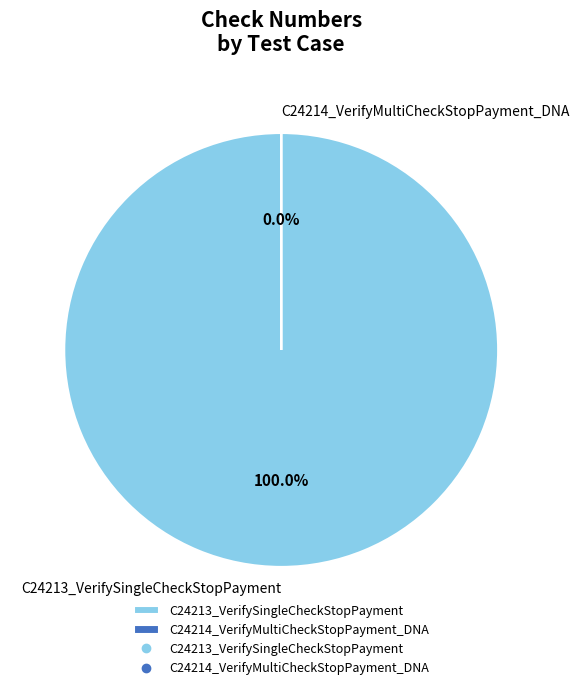

What is the change in value from C24213_VerifySingleCheckStopPayment to C24214_VerifyMultiCheckStopPayment_DNA?

-456786784